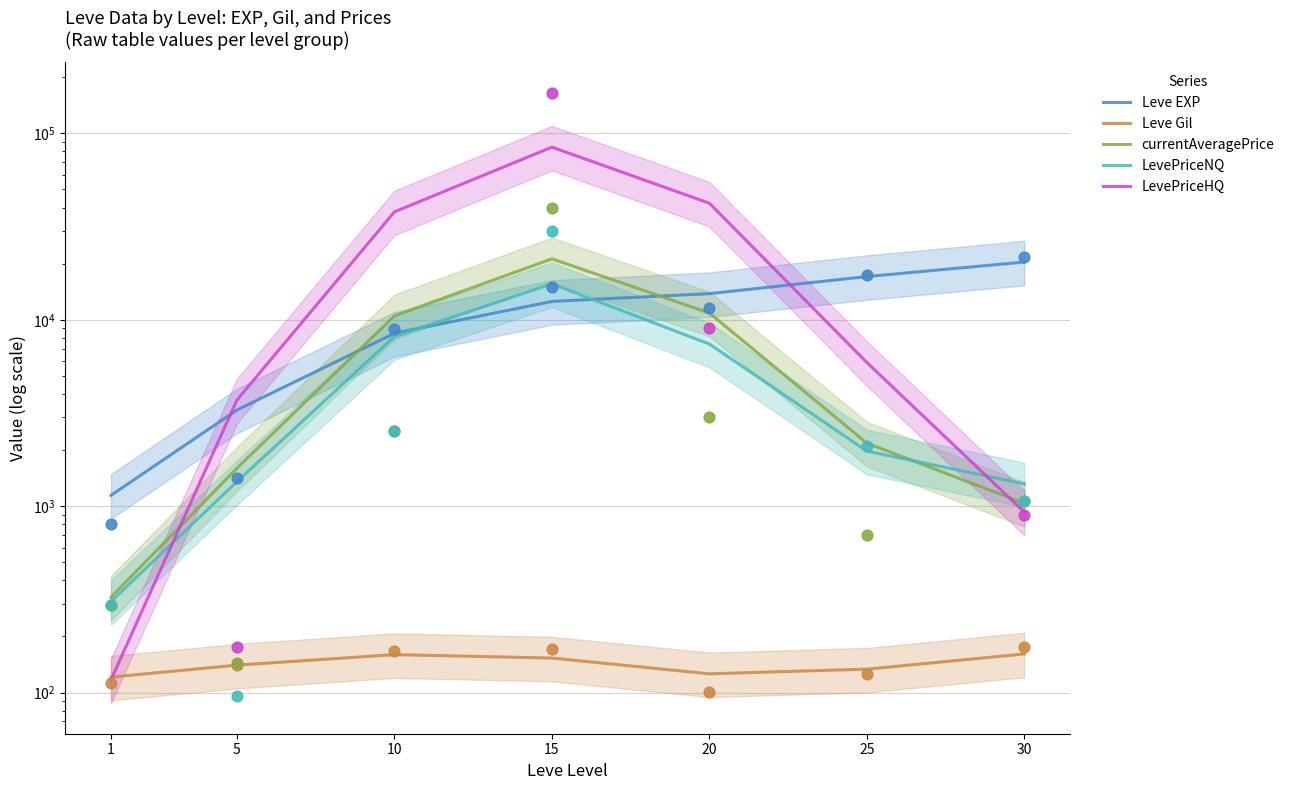

Which series contains the lowest Y value?

LevePriceHQ